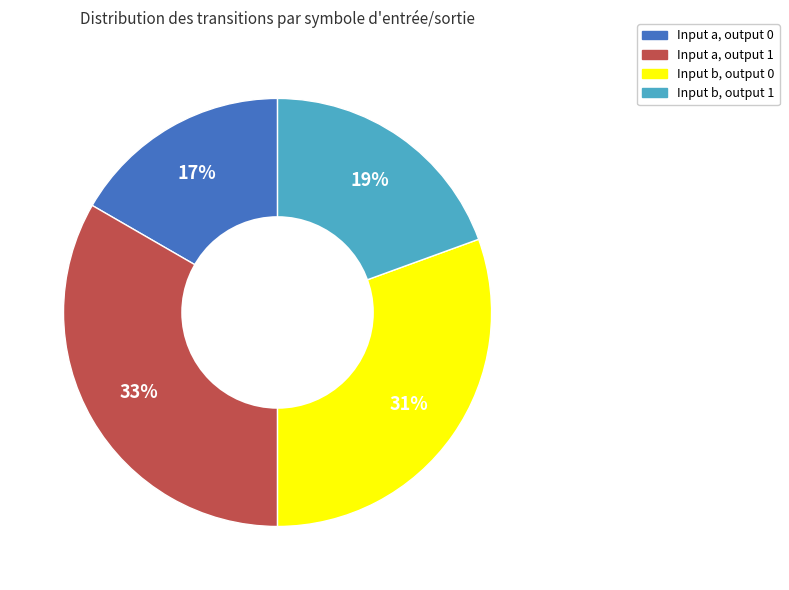

Is there any slice that represents more than half of the pie?

No